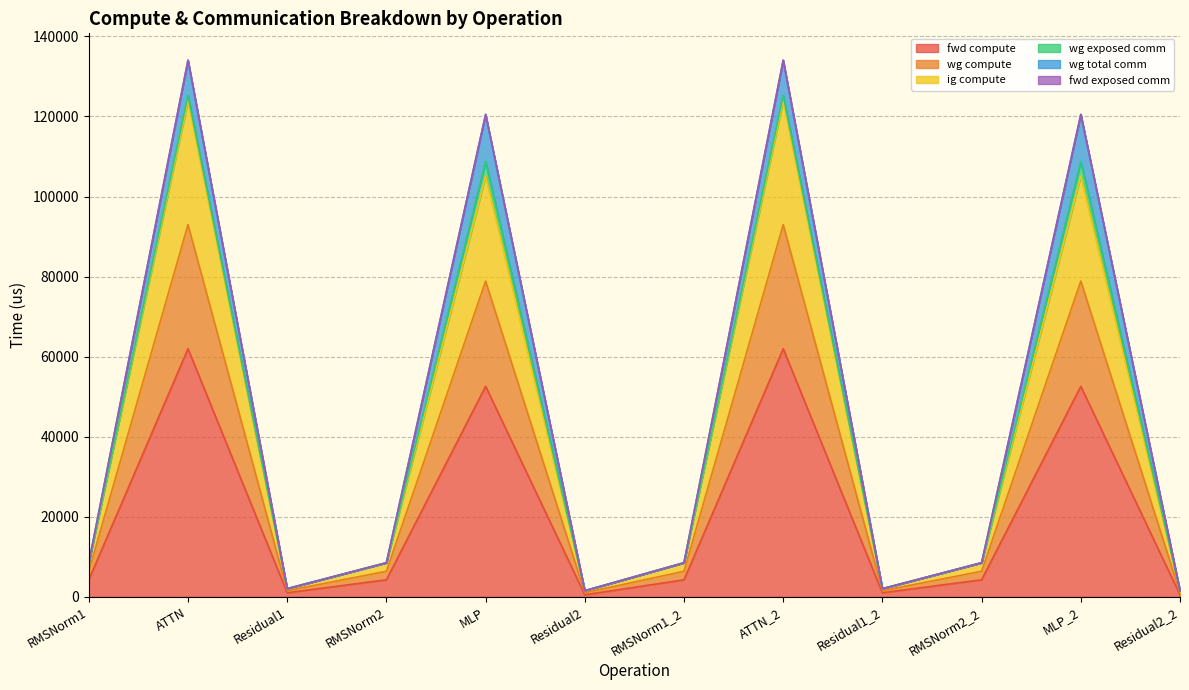

Where is the first local maximum for wg compute?

ATTN